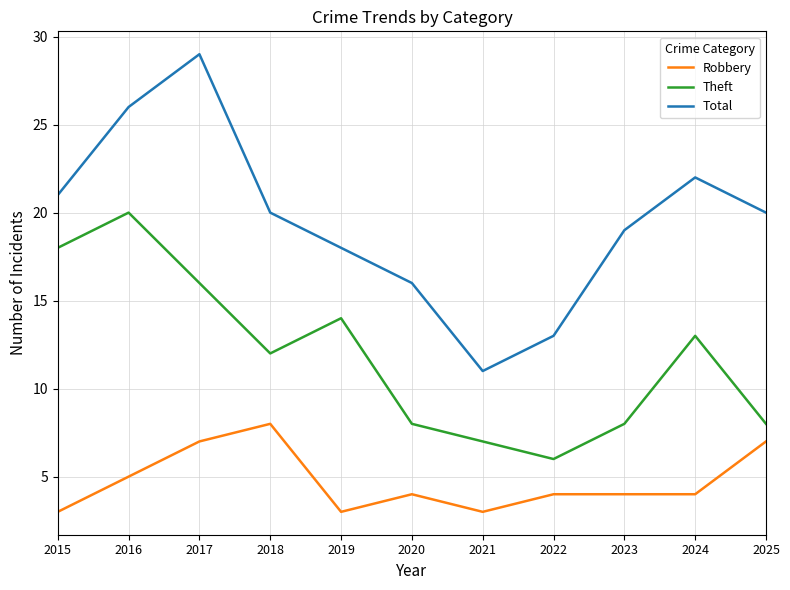

True or false: Total has more than 1 points higher than both neighbors.

True